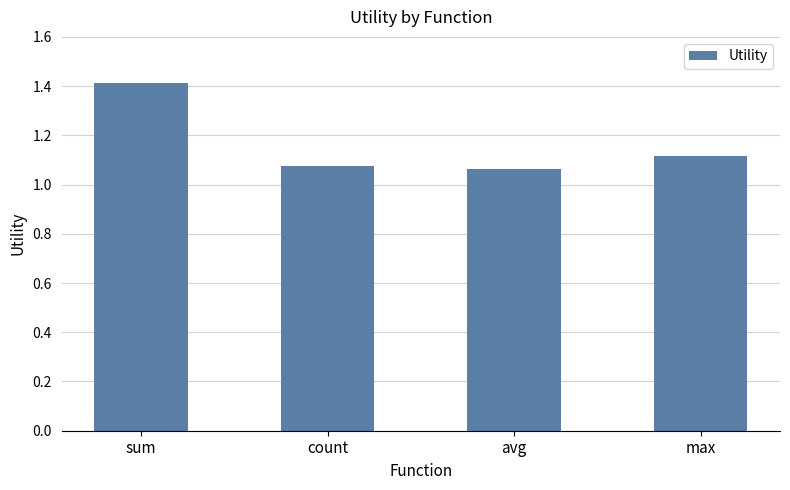

Does the chart contain any negative values?

No